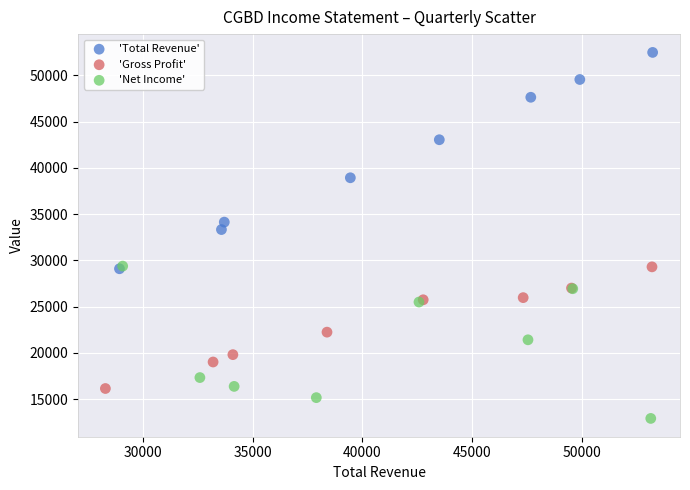

What are all the series names shown in the legend?

'Total Revenue', 'Gross Profit', 'Net Income'